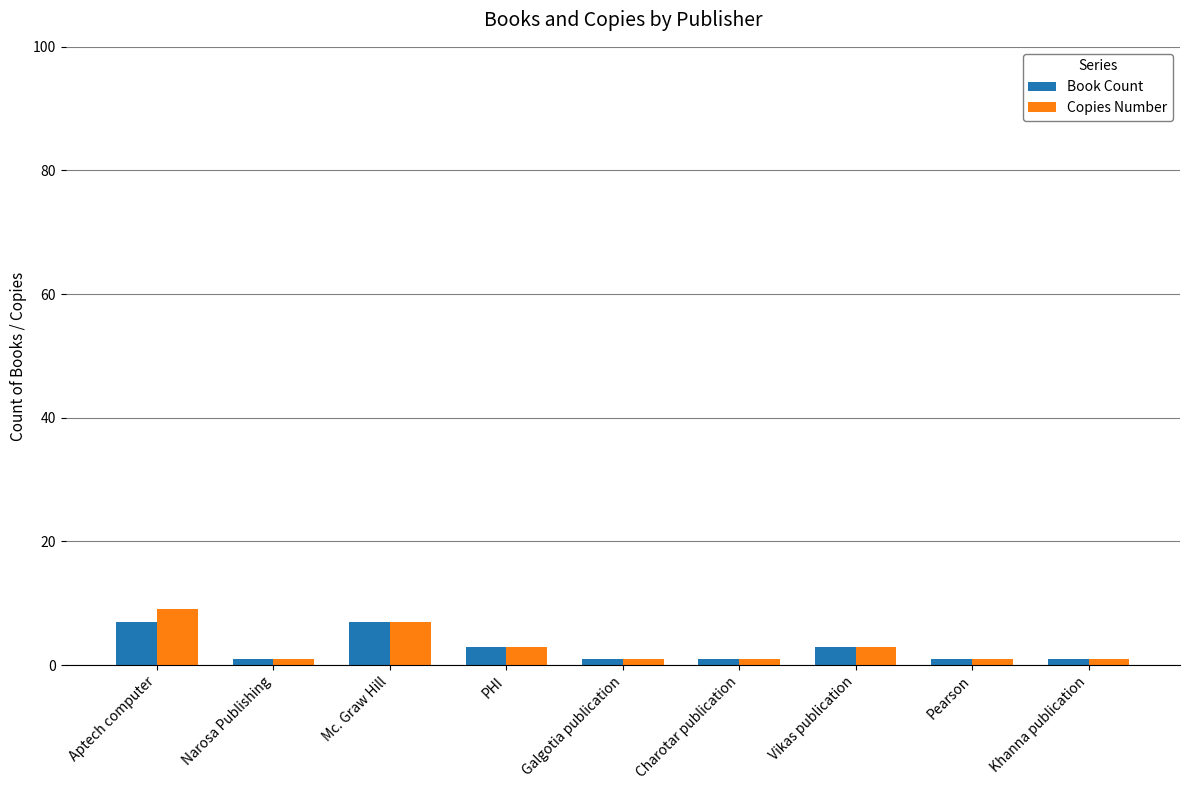

Which series has the widest spread of values?

Copies Number